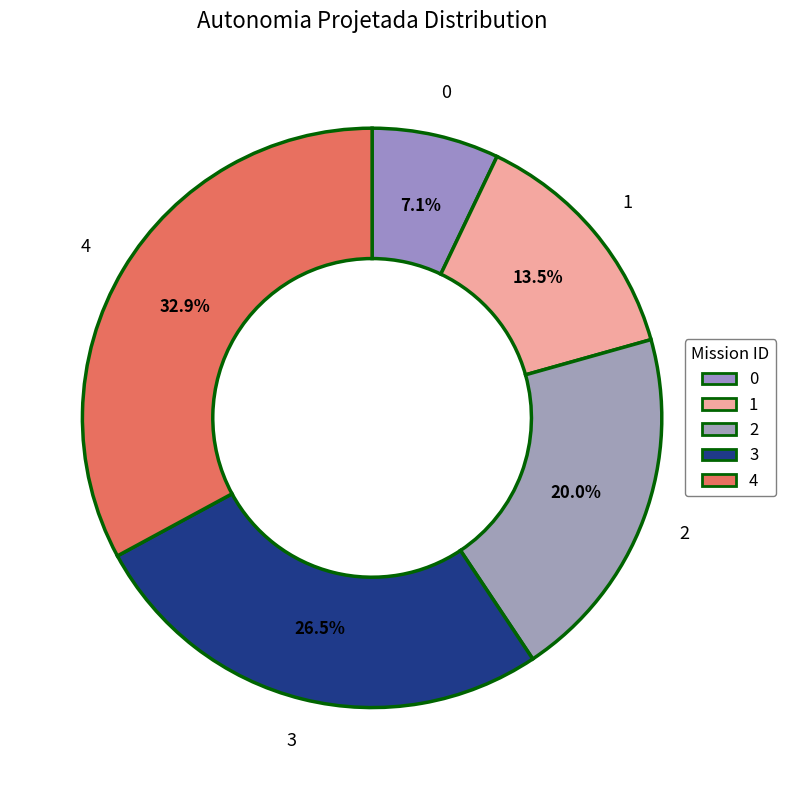

Does 3 represent more than half of the total?

No